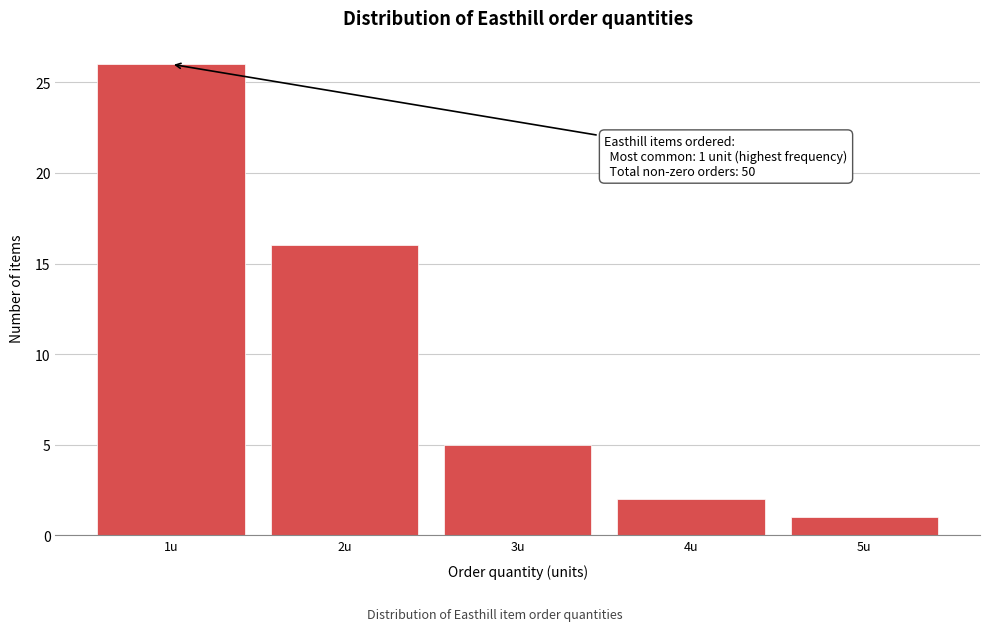

Over which range of the x-axis is the bar tallest?

0.5 to 1.5